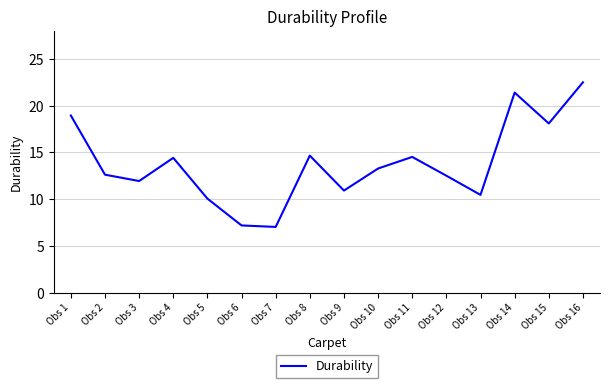

What is the smallest value displayed?

7.0